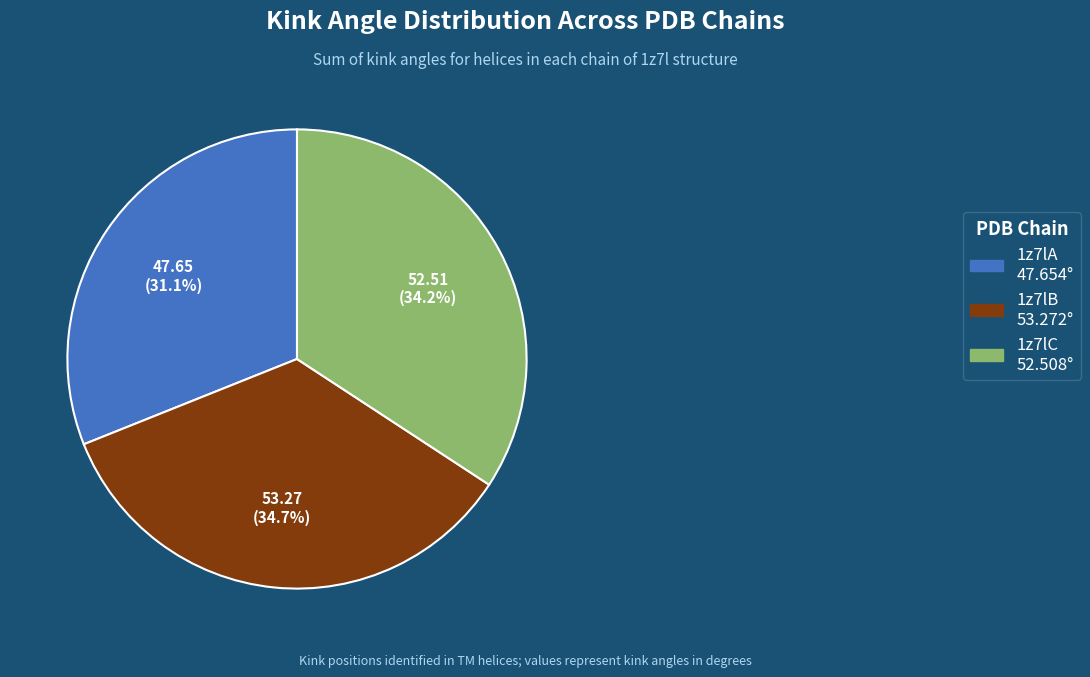

Approximately how many times larger is the value at 1z7lC 52.508° compared to 1z7lA 47.654°?

1.1